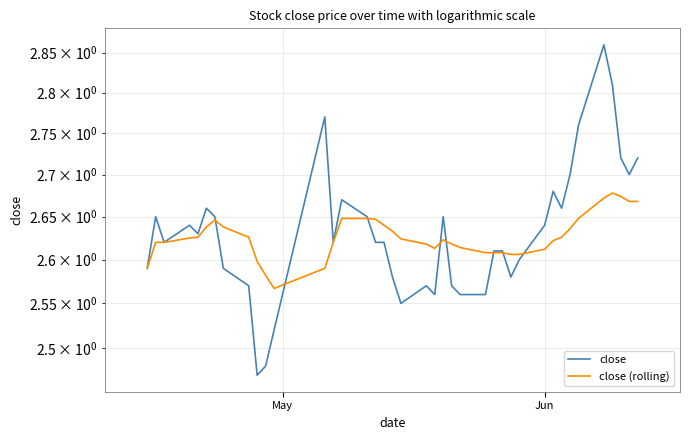

Is the value of close (rolling) at 16 greater than the value of close at 33?

No